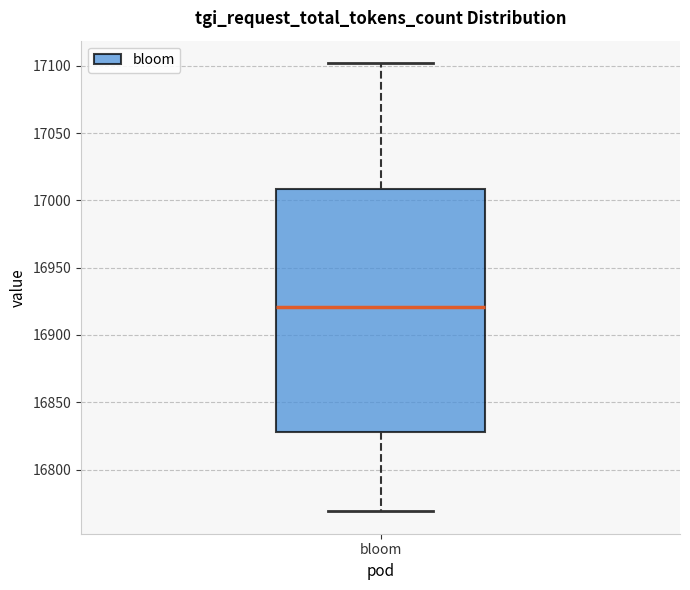

Where does the upper whisker of the box for bloom end on the y-axis? The values are not printed on the chart, so give them approximately, as read against the axis.

17100